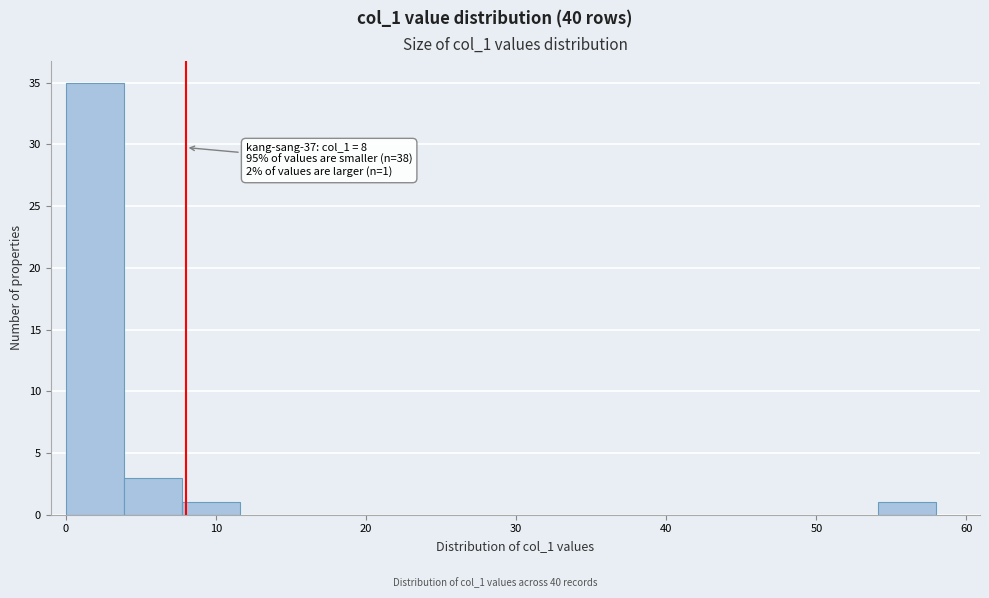

Around what value on the x-axis is the tallest bar? Give the approximate position of its centre, as read against the axis.

2